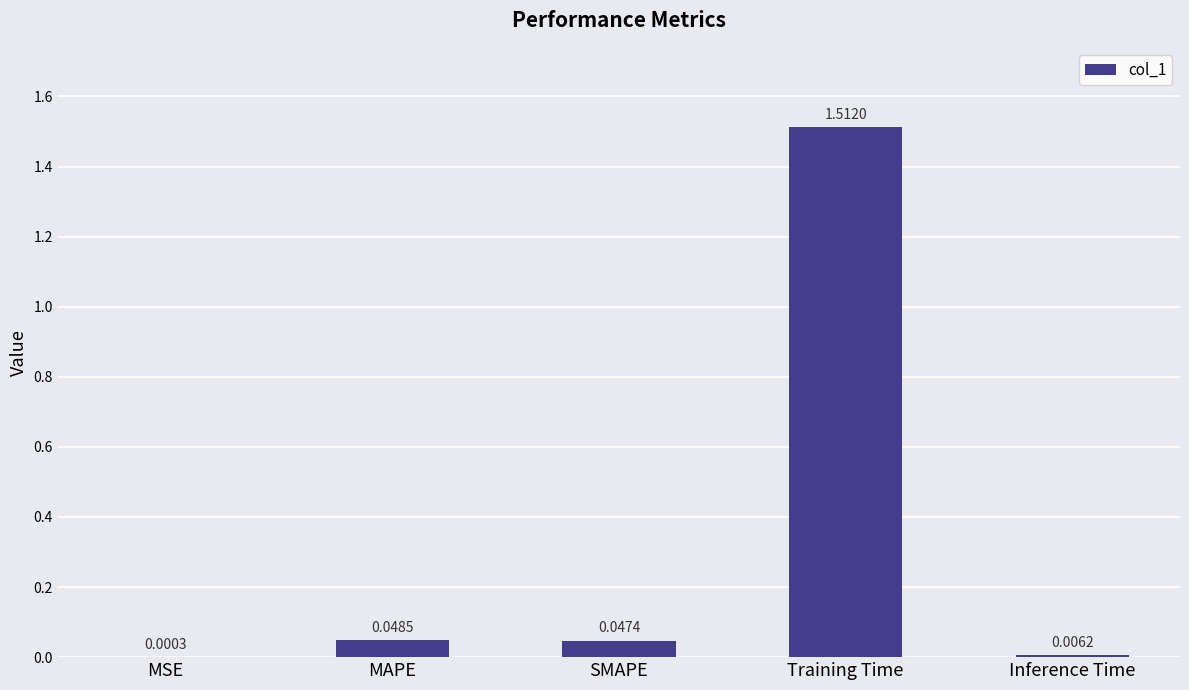

Does the chart contain stacked bars?

No